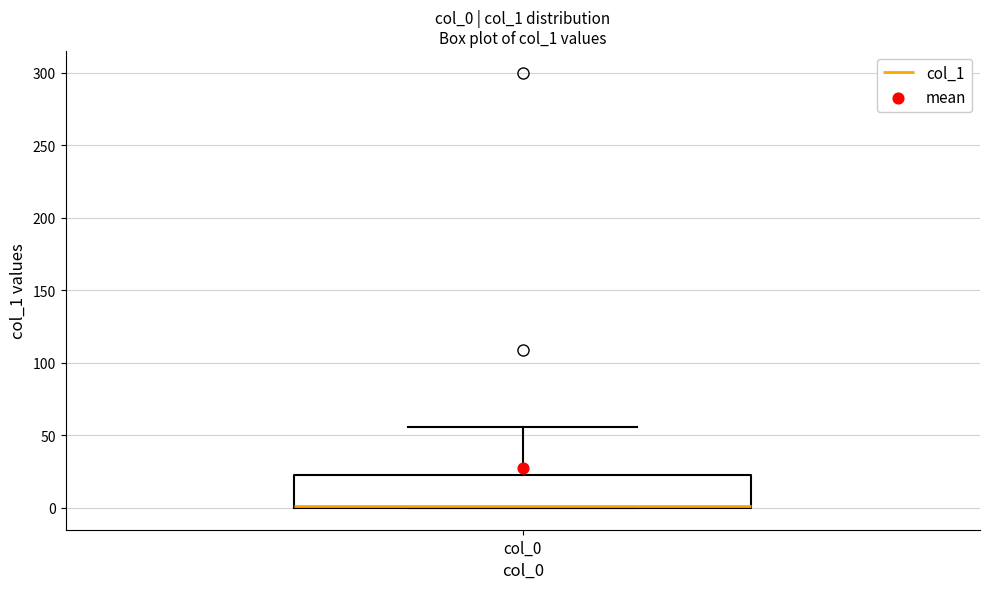

Where is the upper edge of the box for col_0 on the y-axis? The values are not printed on the chart, so give them approximately, as read against the axis.

25